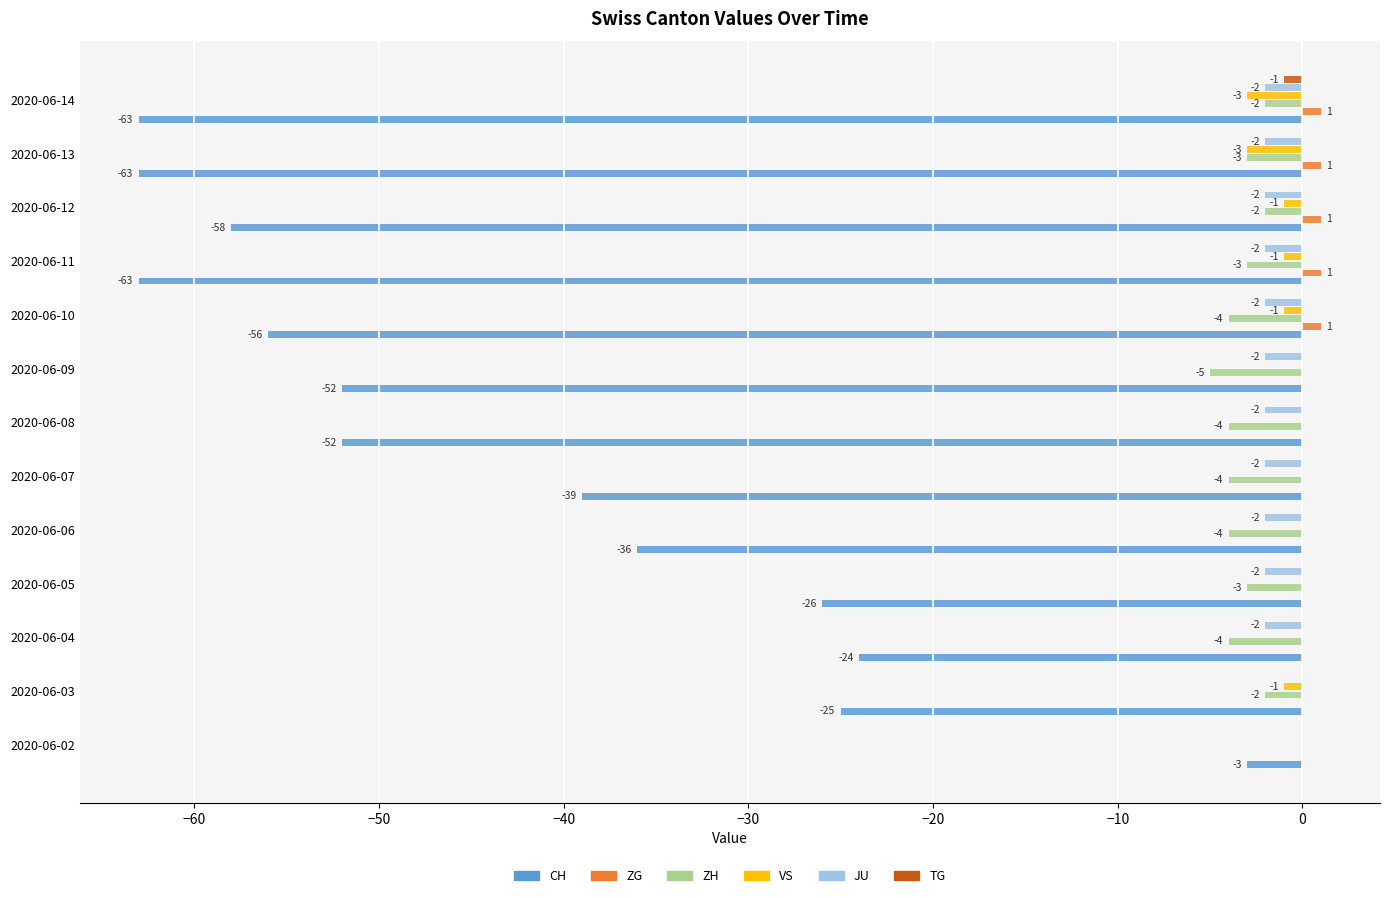

The ZH series shows 0 at 2020-06-02. True or false?

True